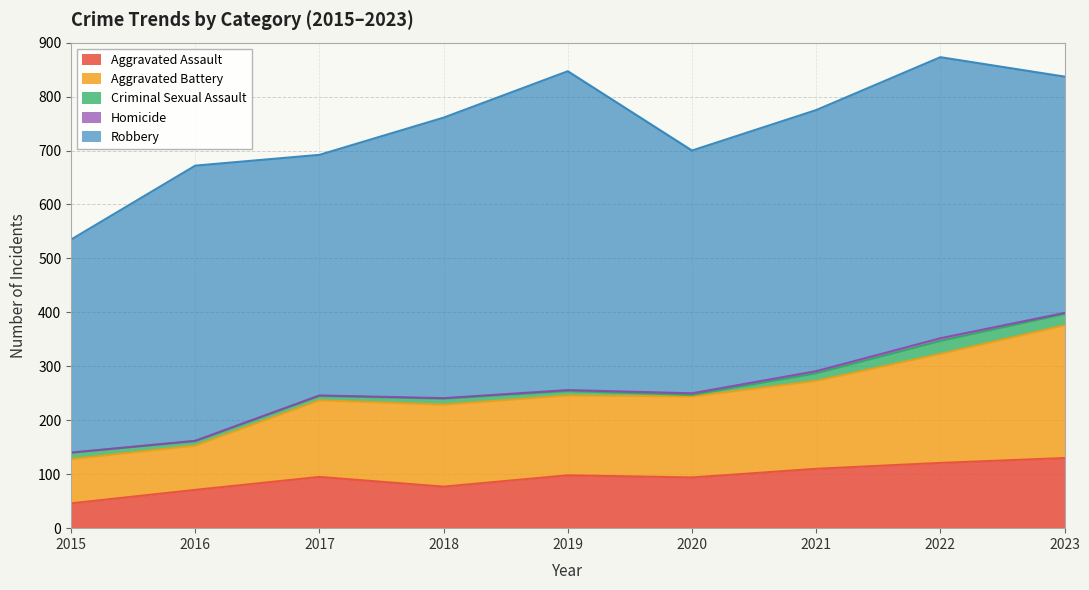

What is the value of the Aggravated Battery point at the 3rd from the left?

142